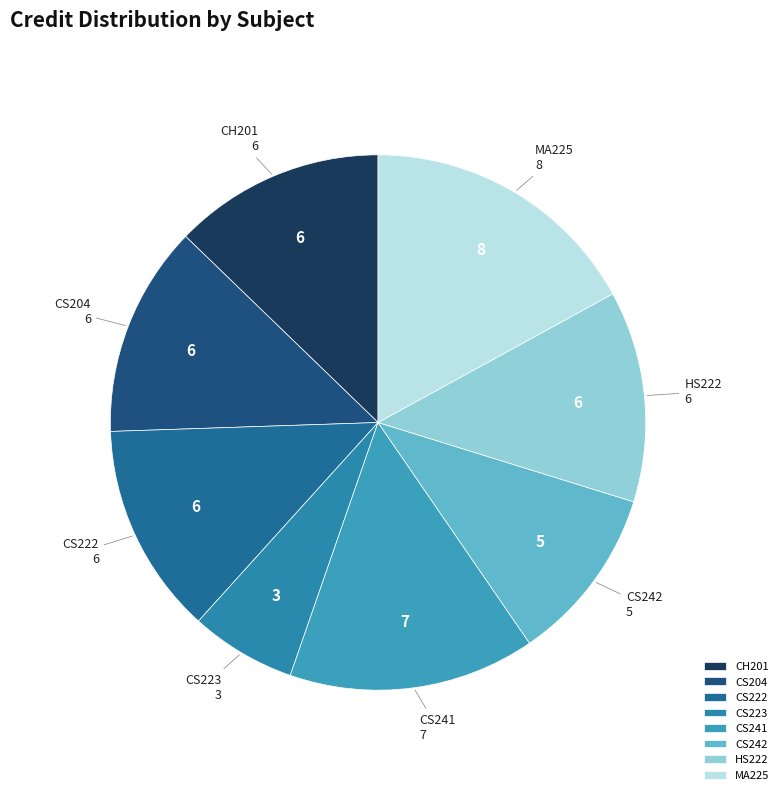

True or false: CS222 accounts for 2% of the total.

False